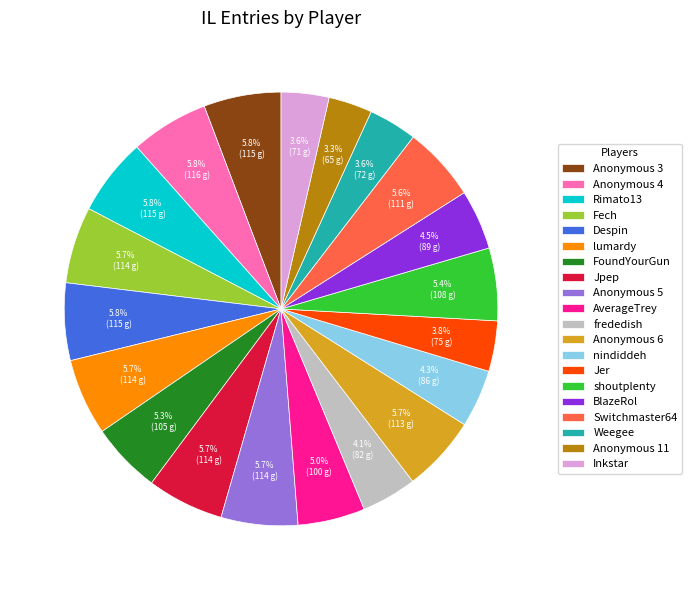

How much of the chart is everything except Rimato13?

94.2%